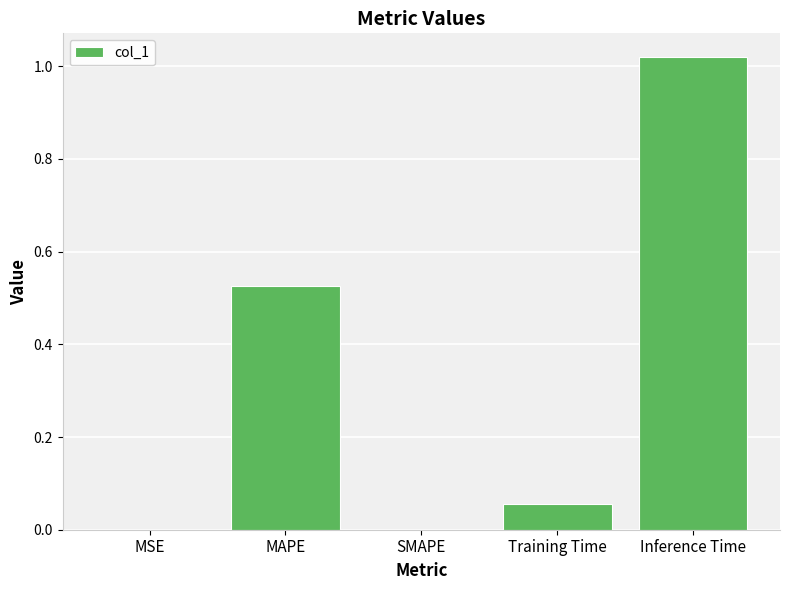

Which has a higher value, SMAPE or Inference Time?

Inference Time